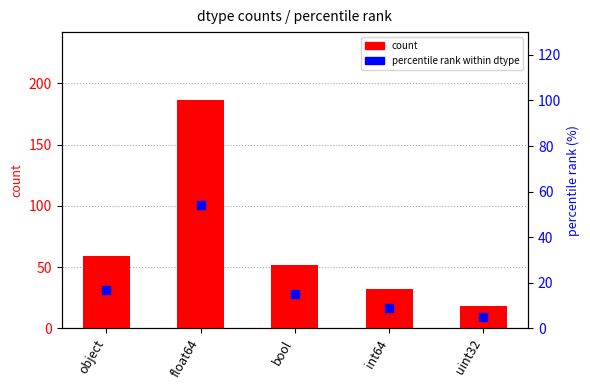

What is the total value across all series at float64?

240